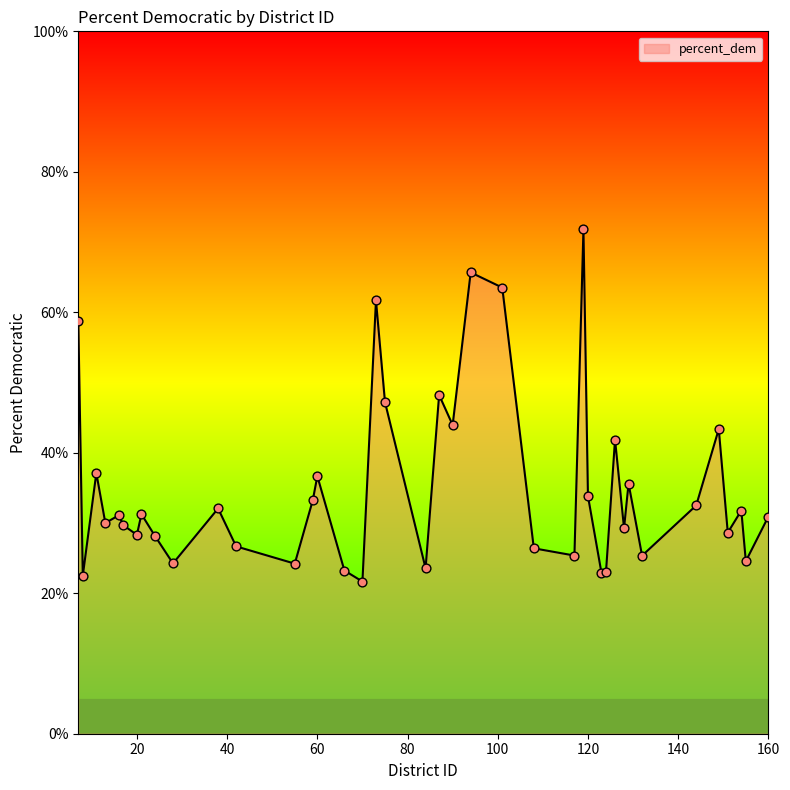

What is the greatest value displayed?

71.8